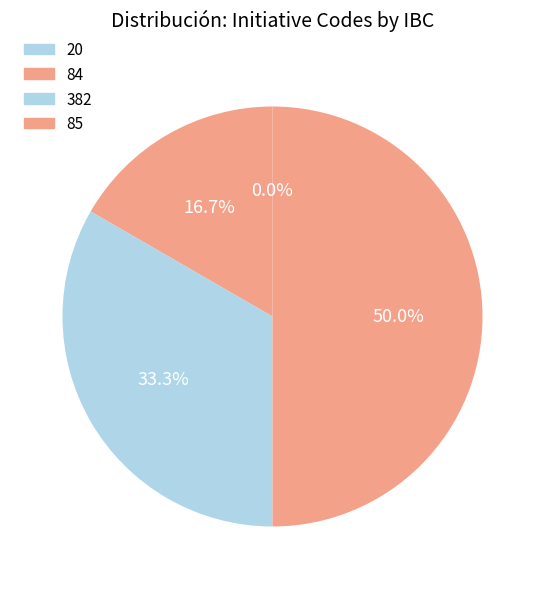

Count the number of slices in the pie.

4